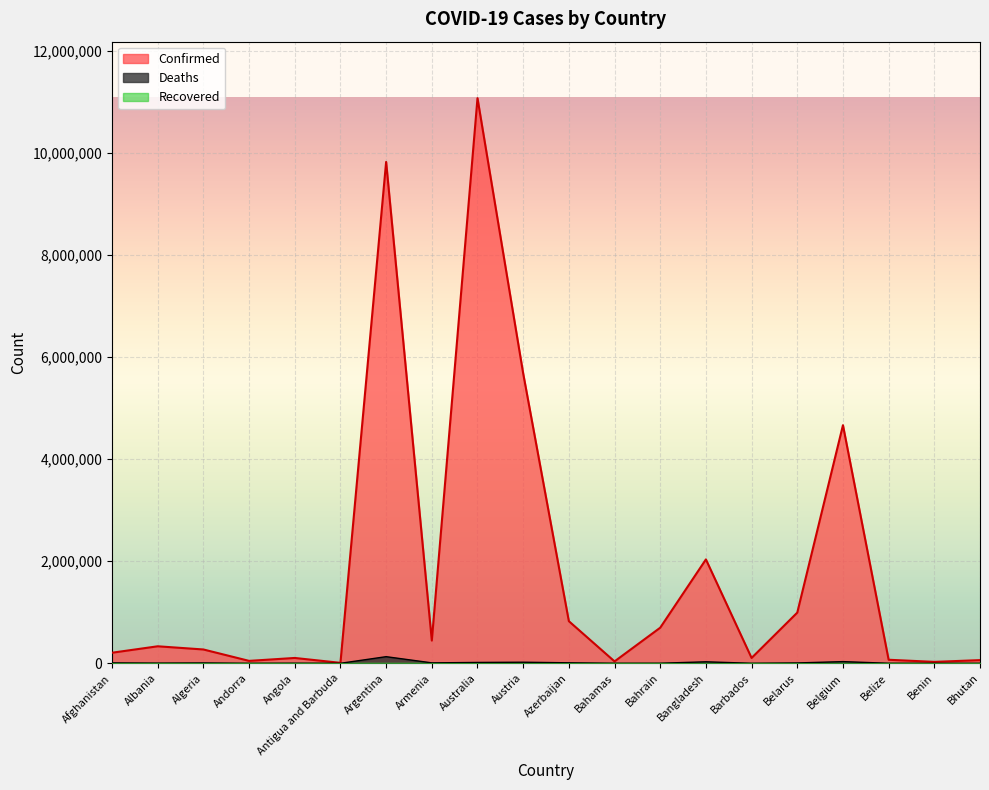

How many lines are shown in the chart?

3